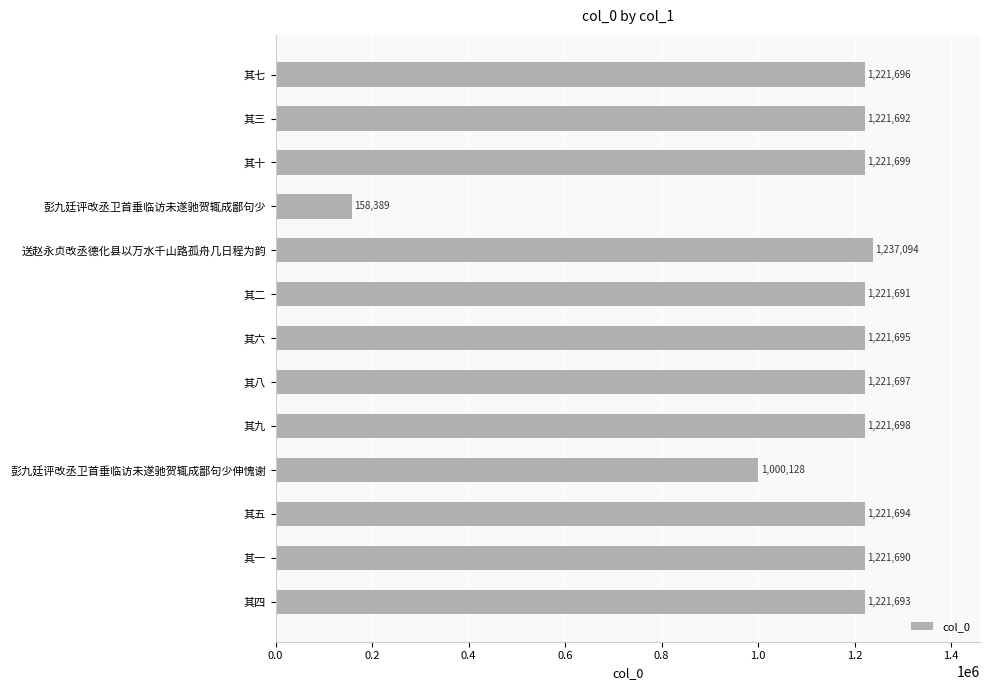

Which label corresponds to the largest value in the chart?

送赵永贞改丞德化县以万水千山路孤舟几日程为韵